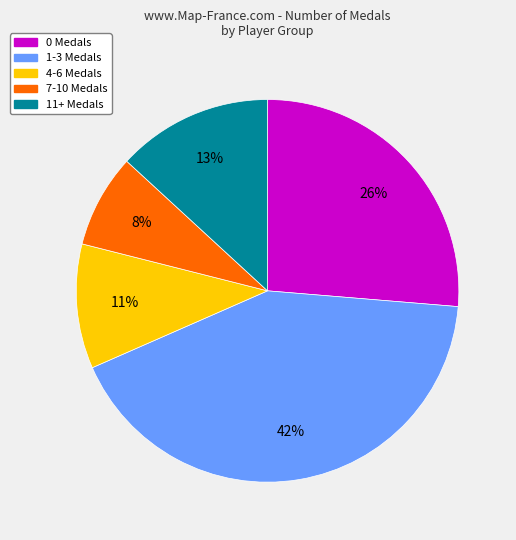

To the nearest percent, what is the difference between the largest and smallest slice percentages?

34%